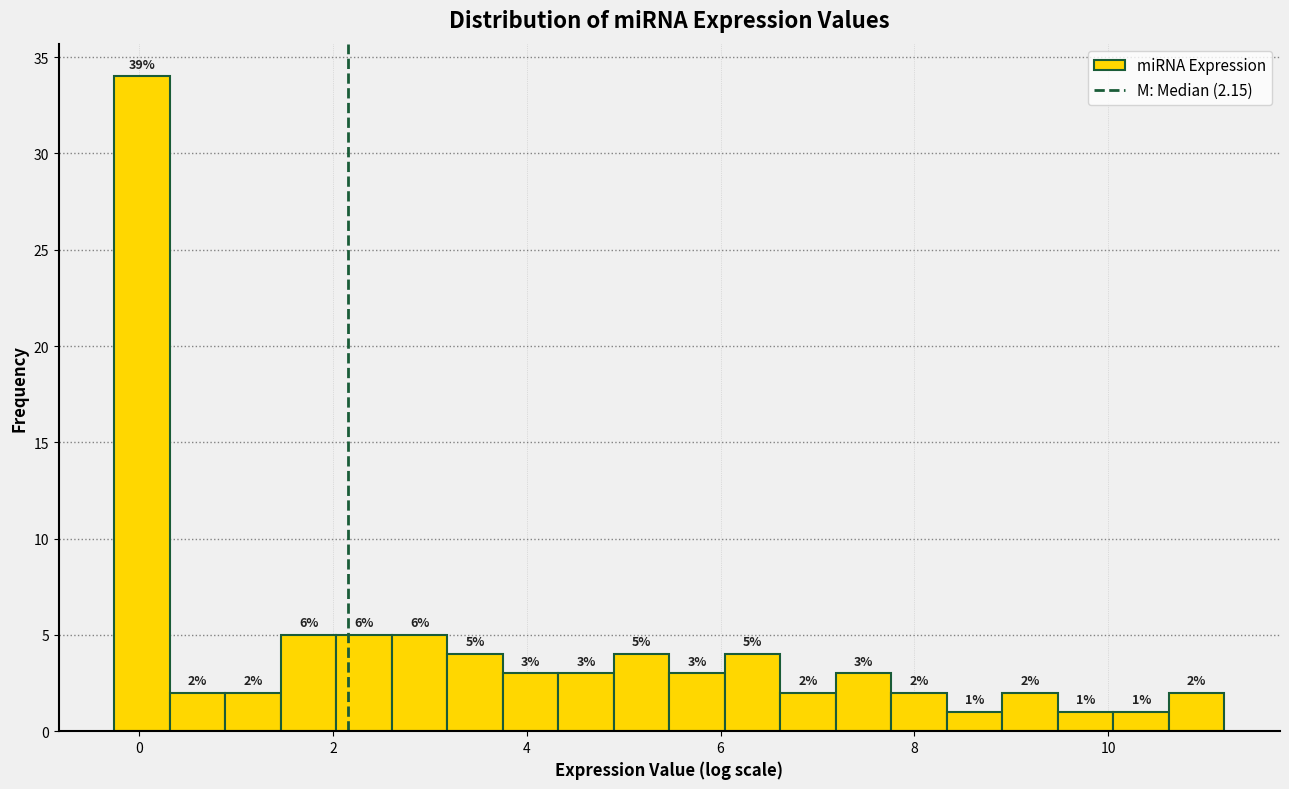

Read against the x-axis, roughly where is the centre of the tallest bar?

0.0